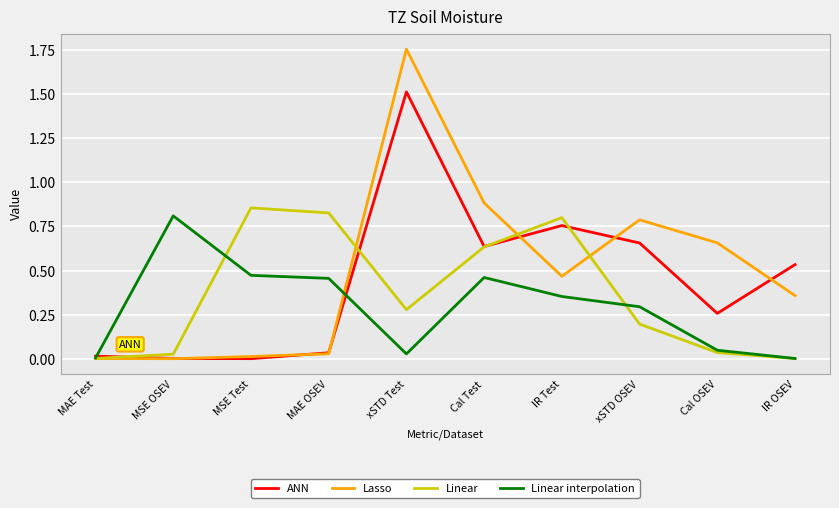

Rank the series by their average value, from highest to lowest.

Lasso, ANN, Linear, Linear interpolation